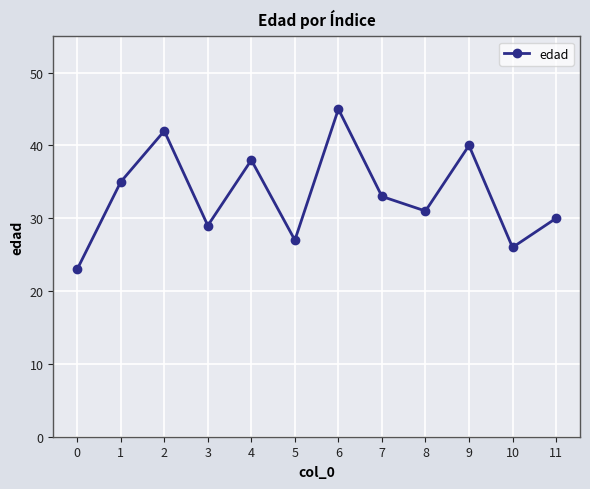

What is the difference between the second highest and second lowest values?

16